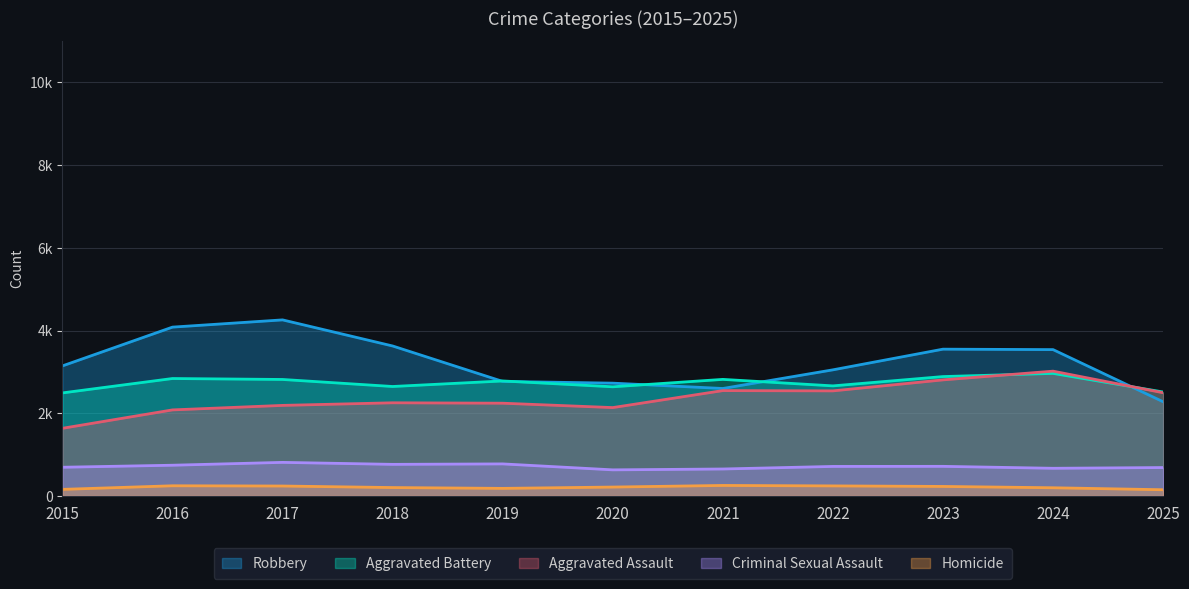

What is the difference between the highest and lowest values at 2025?

2364